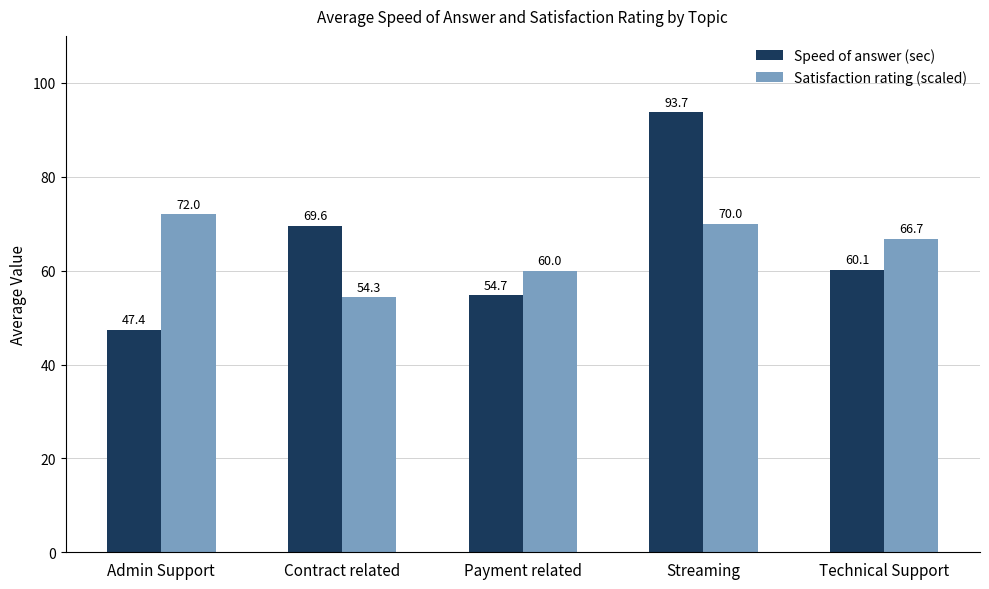

What is the difference between the maximum and second lowest values in the Satisfaction rating (scaled) series?

12.0